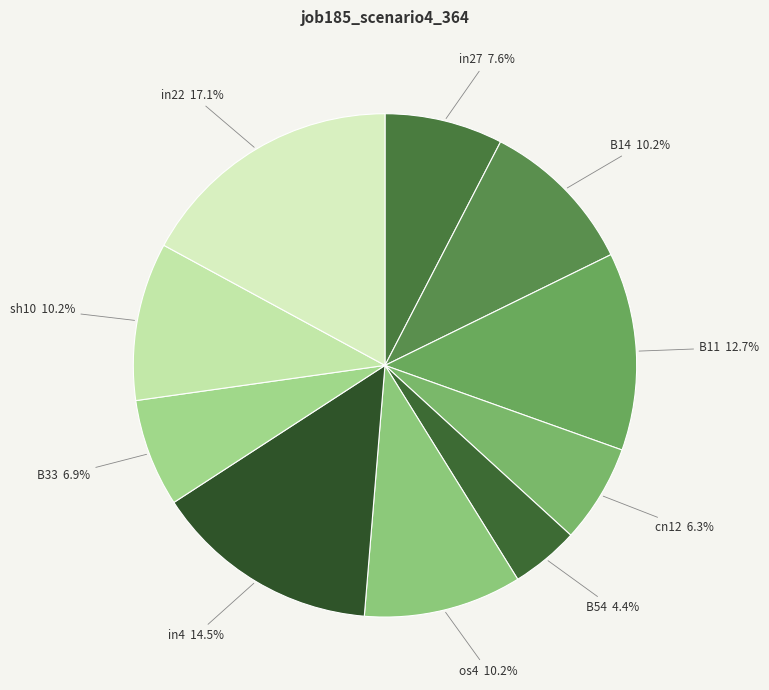

How many segments does this pie chart have?

10